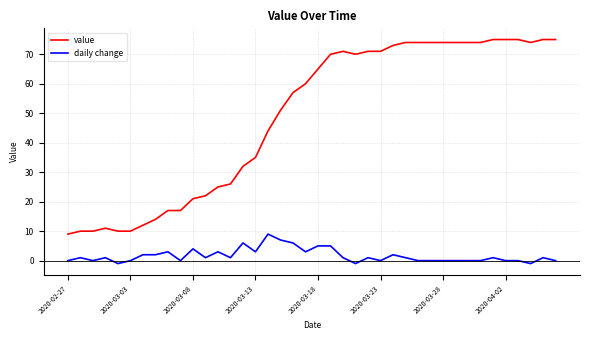

What is the difference between the maximum and minimum values in the daily change series?

10